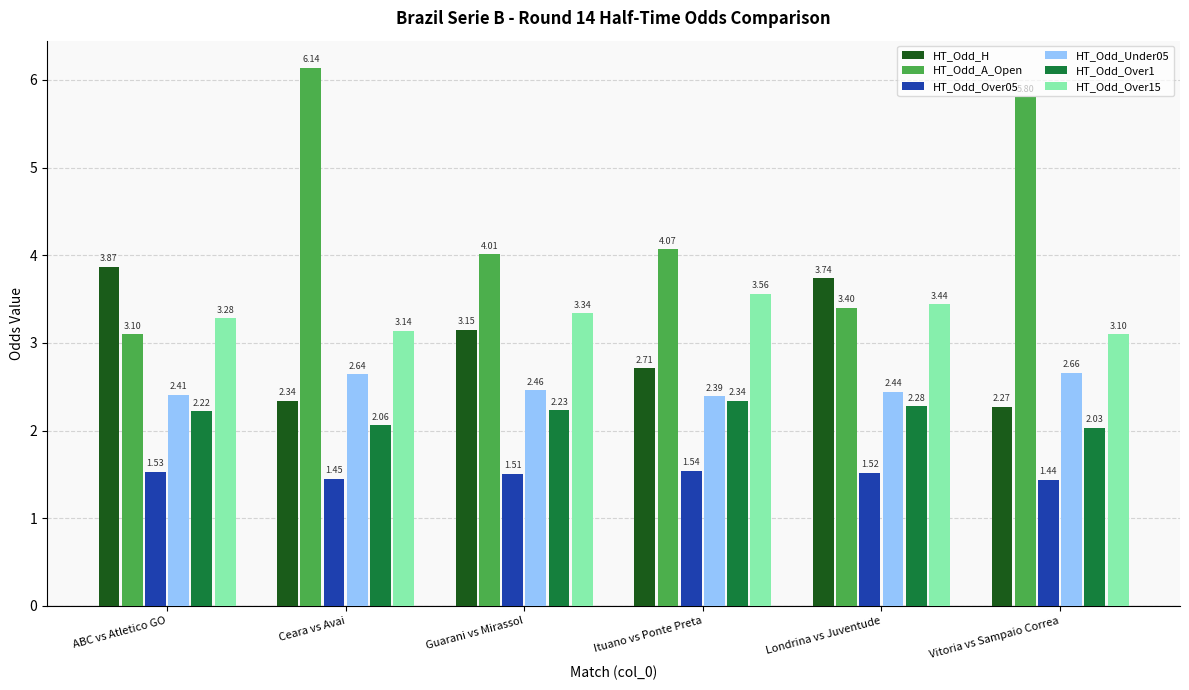

Between Ceara vs Avai and Guarani vs Mirassol, which series saw the biggest shift?

HT_Odd_A_Open